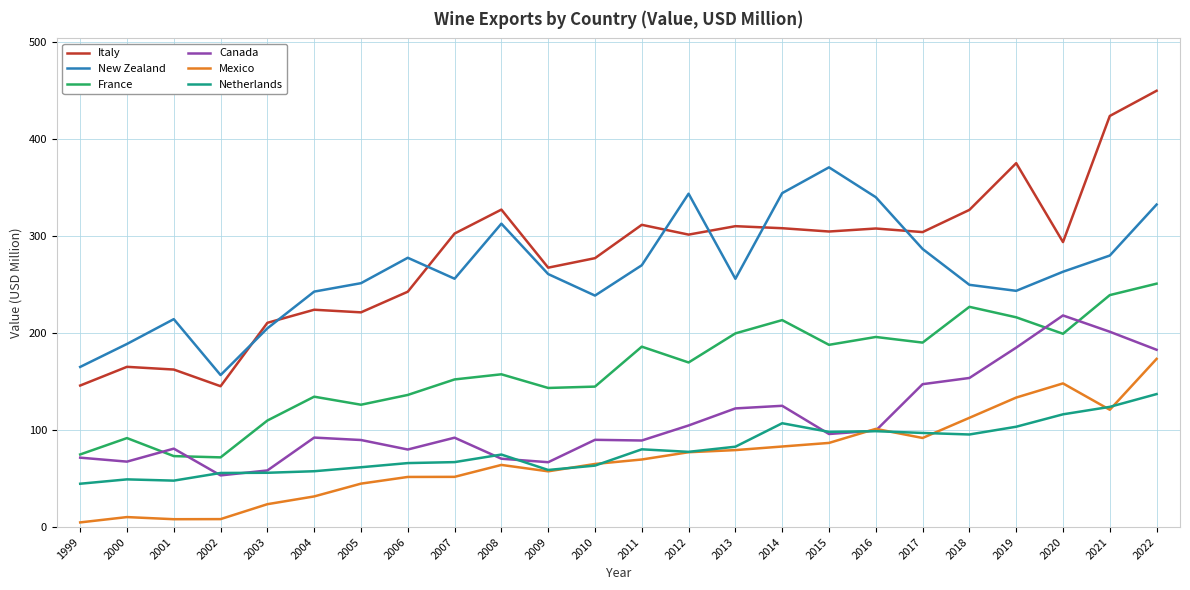

What value does the Mexico series have at 2019?

133.6